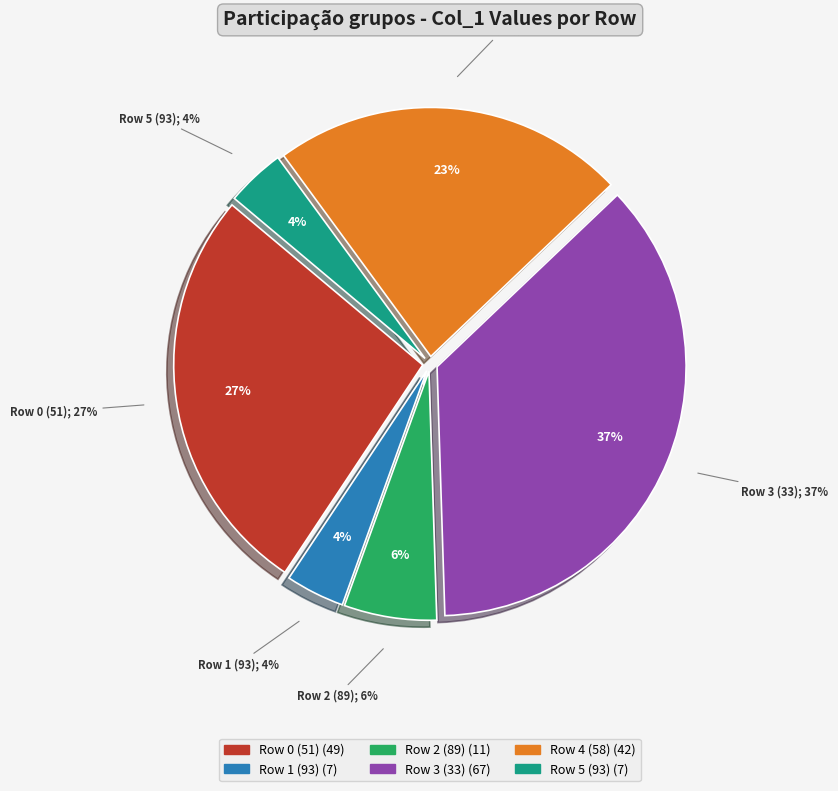

How many segments does this pie chart have?

6